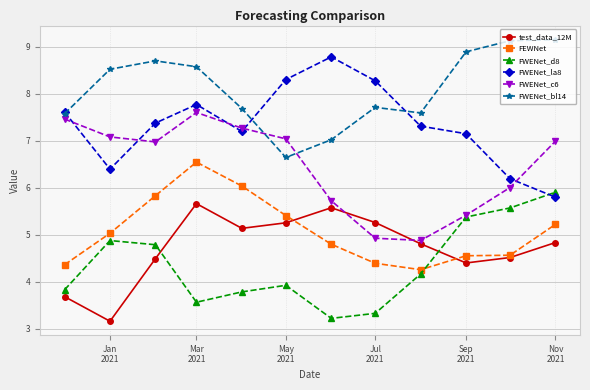

How many interior local valleys does the FWENet_la8 series have?

2